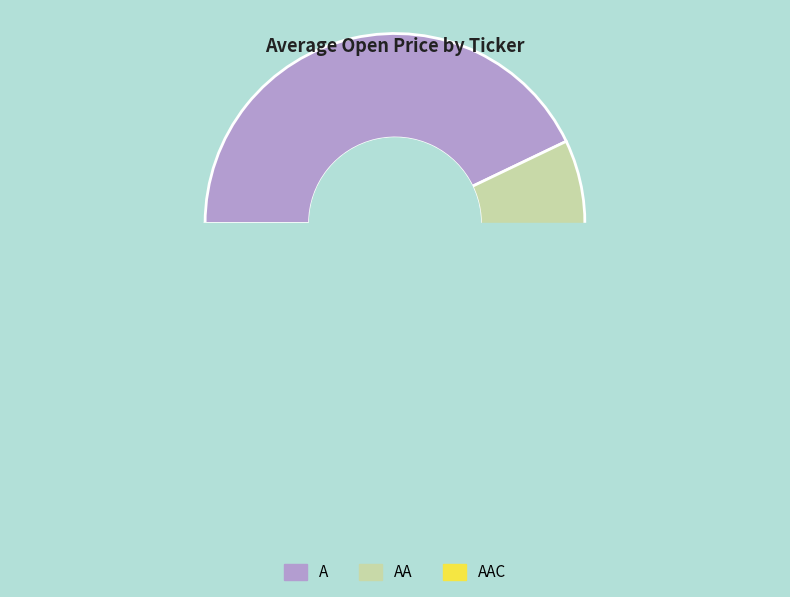

How many segments does this pie chart have?

3